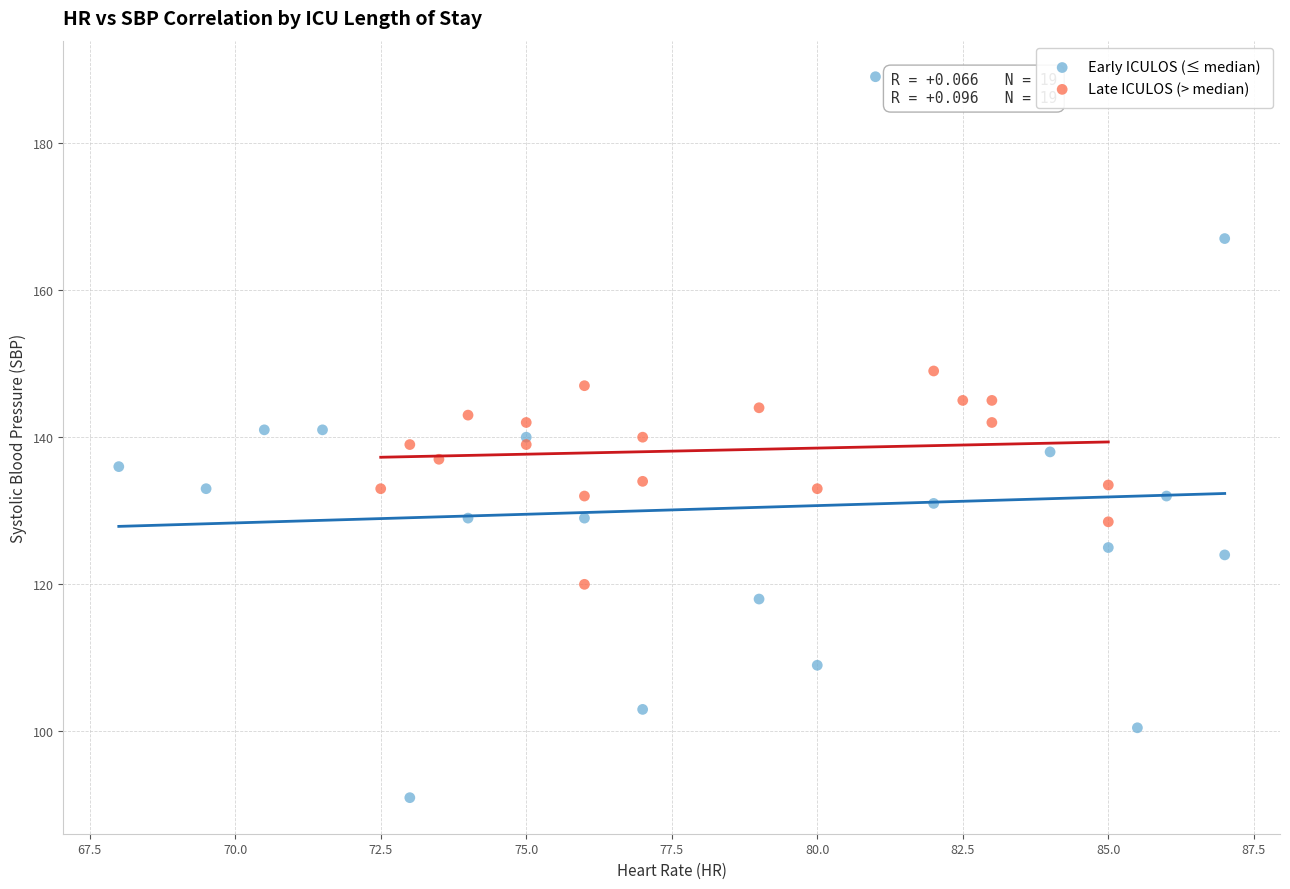

Which series has the largest Y range (max minus min)?

Early ICULOS (≤ median)